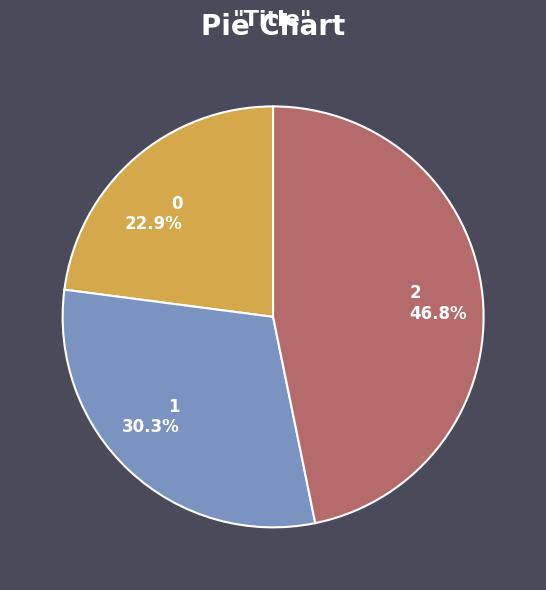

Is 2 the majority of the pie?

No